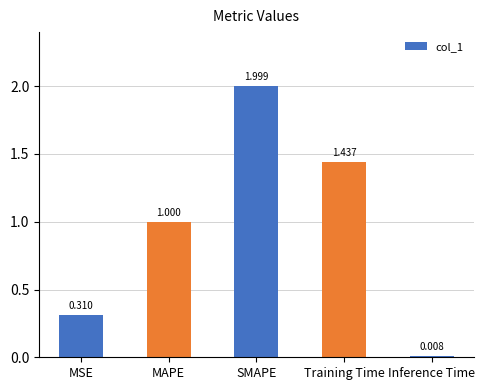

What is the label of the 1st bar from the left?

MSE